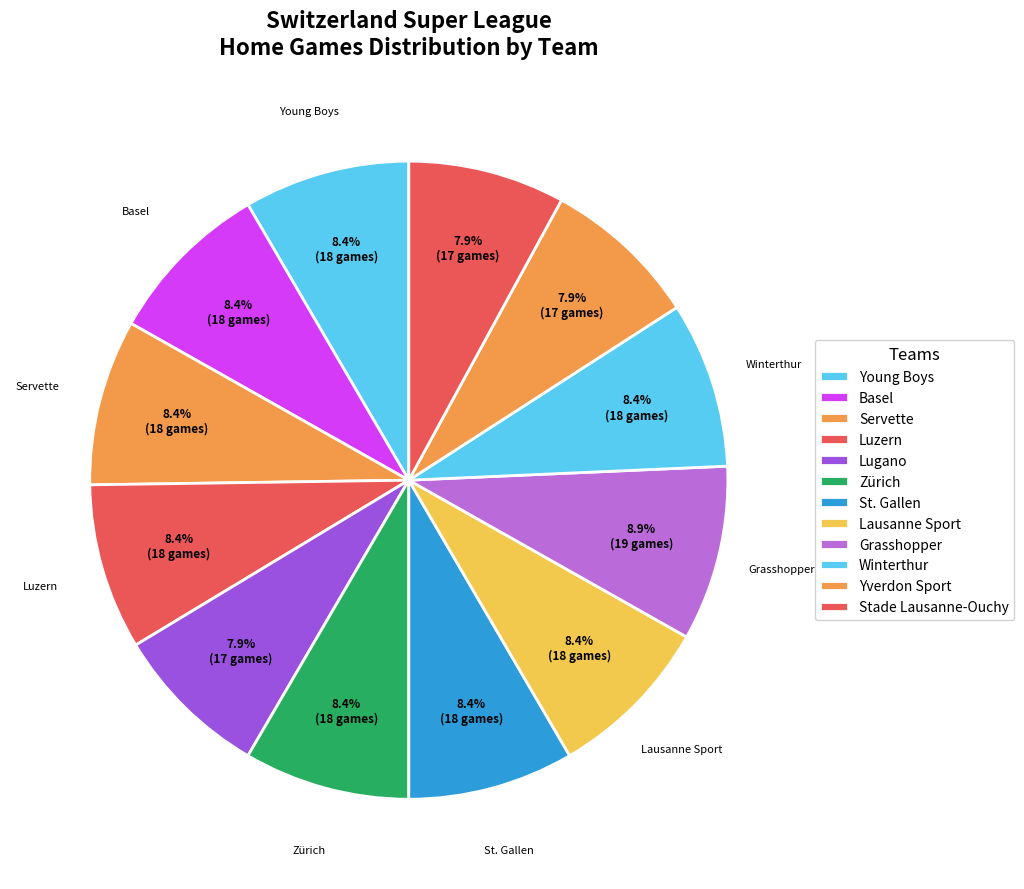

What is the total percentage of Zürich and Grasshopper?

17.3%